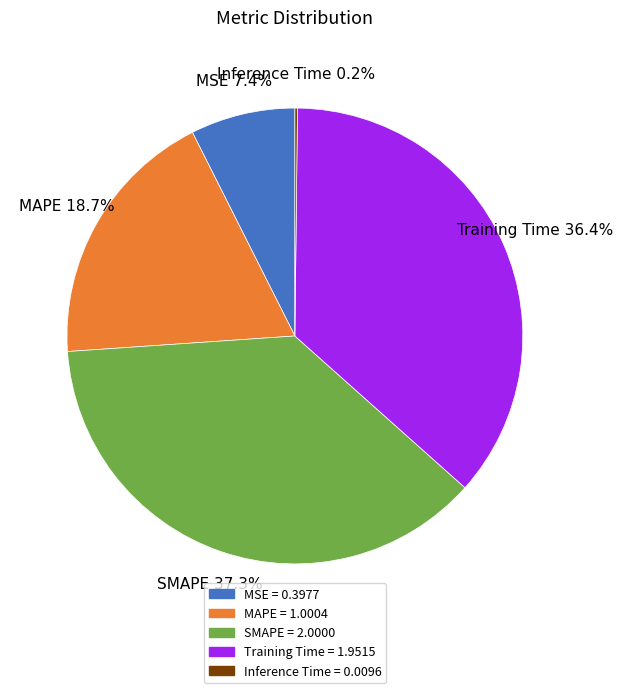

Is there a majority slice in this chart?

No